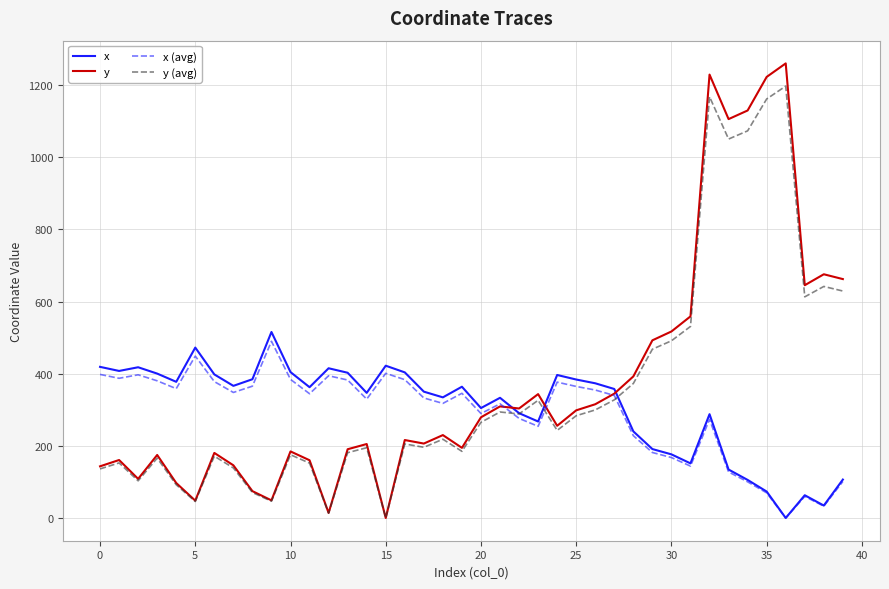

What is the maximum value shown in the chart?

1260.1